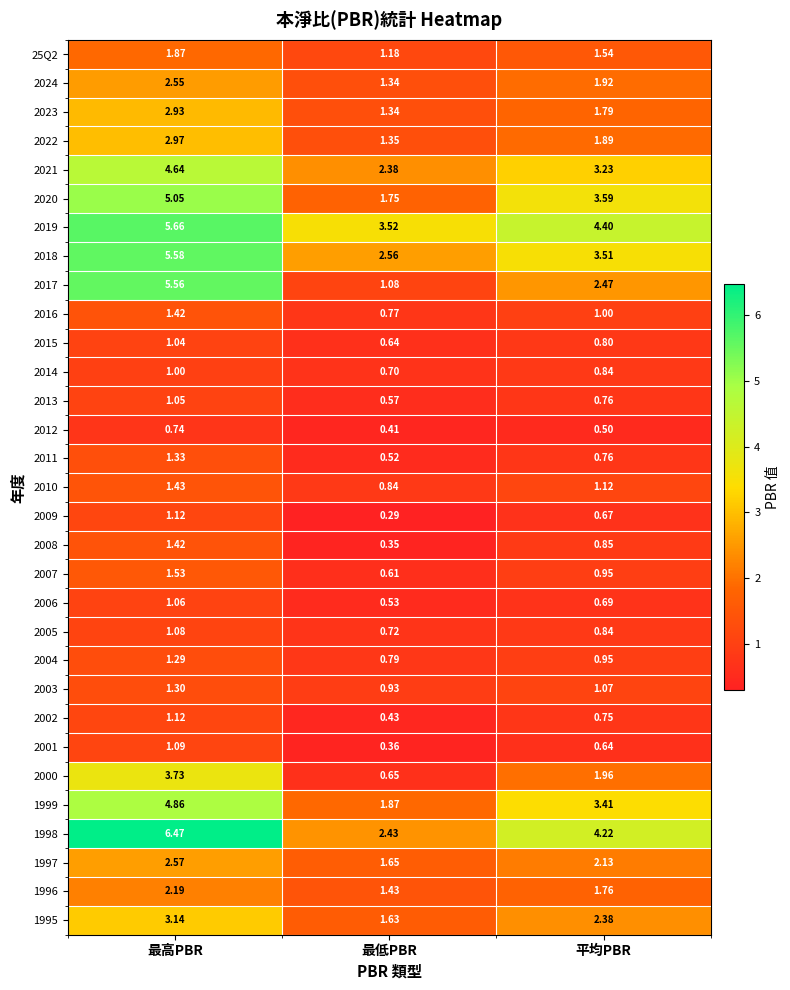

Where does the 1997 series first go above 2?

最高PBR